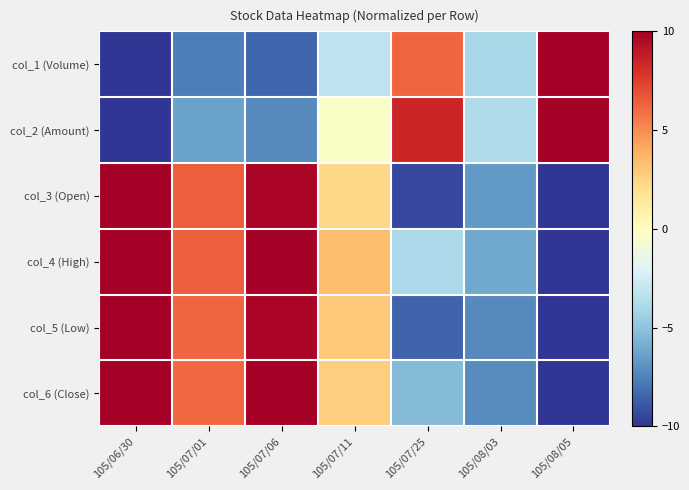

Reading left to right, list all the values displayed in this chart.

col_1 (Volume): 105/06/30=-10.0	105/07/01=-7.6	105/07/06=-8.4	105/07/11=-3.2	105/07/25=6.2	105/08/03=-4.0	105/08/05=10.0
col_2 (Amount): 105/06/30=-10.0	105/07/01=-6.4	105/07/06=-7.3	105/07/11=-0.3	105/07/25=8.4	105/08/03=-3.8	105/08/05=10.0
col_3 (Open): 105/06/30=10.0	105/07/01=6.4	105/07/06=9.7	105/07/11=2.3	105/07/25=-9.5	105/08/03=-6.7	105/08/05=-10.0
col_4 (High): 105/06/30=10.0	105/07/01=6.4	105/07/06=10.0	105/07/11=3.4	105/07/25=-4.0	105/08/03=-6.2	105/08/05=-10.0
col_5 (Low): 105/06/30=10.0	105/07/01=6.2	105/07/06=9.7	105/07/11=2.9	105/07/25=-8.5	105/08/03=-7.2	105/08/05=-10.0
col_6 (Close): 105/06/30=10.0	105/07/01=6.1	105/07/06=10.0	105/07/11=2.7	105/07/25=-5.3	105/08/03=-7.1	105/08/05=-10.0